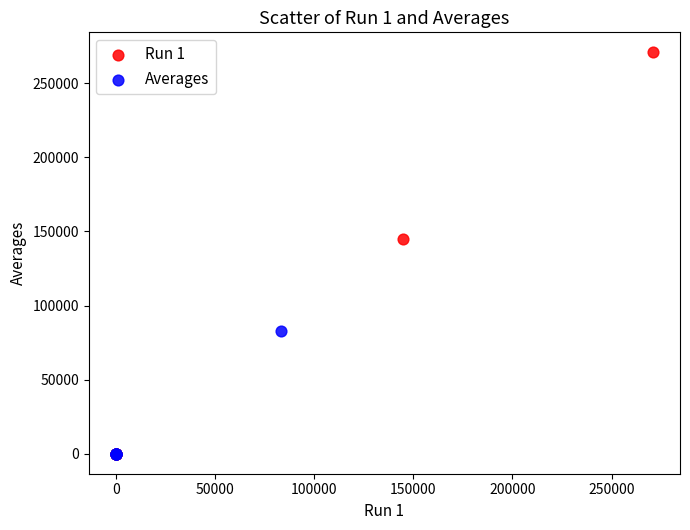

Which series has the largest Y range (max minus min)?

Run 1